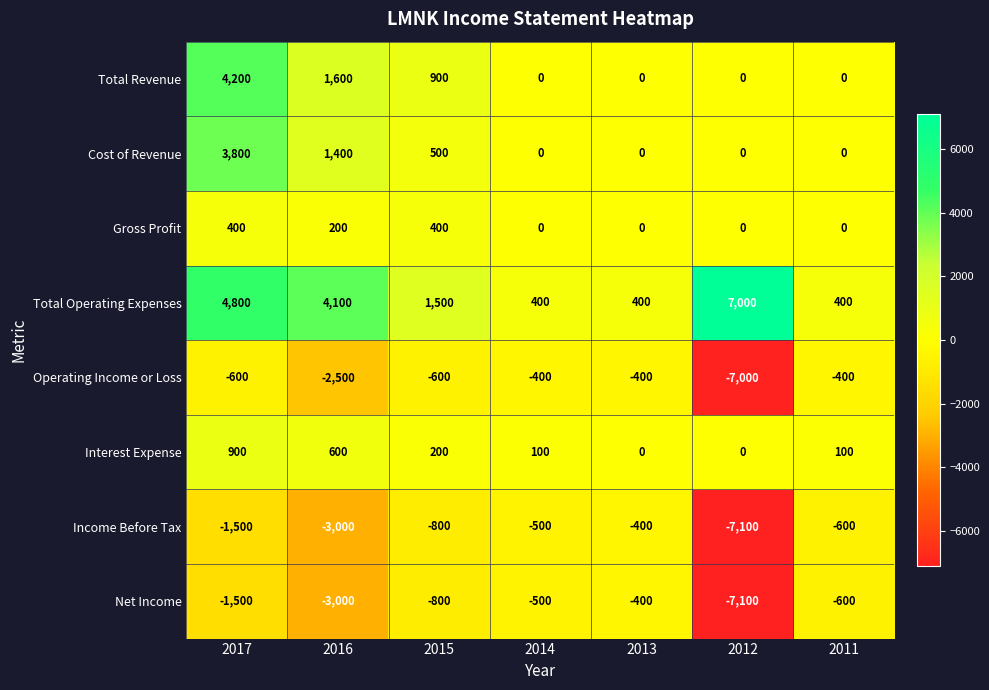

Is the value of Cost of Revenue at 2015 greater than the value of Net Income at 2013?

Yes